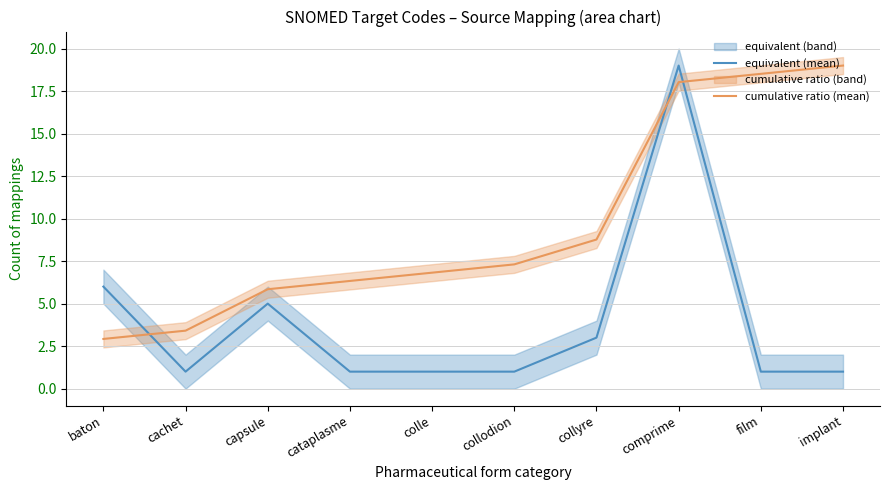

Does the chart have visible grid lines?

Yes